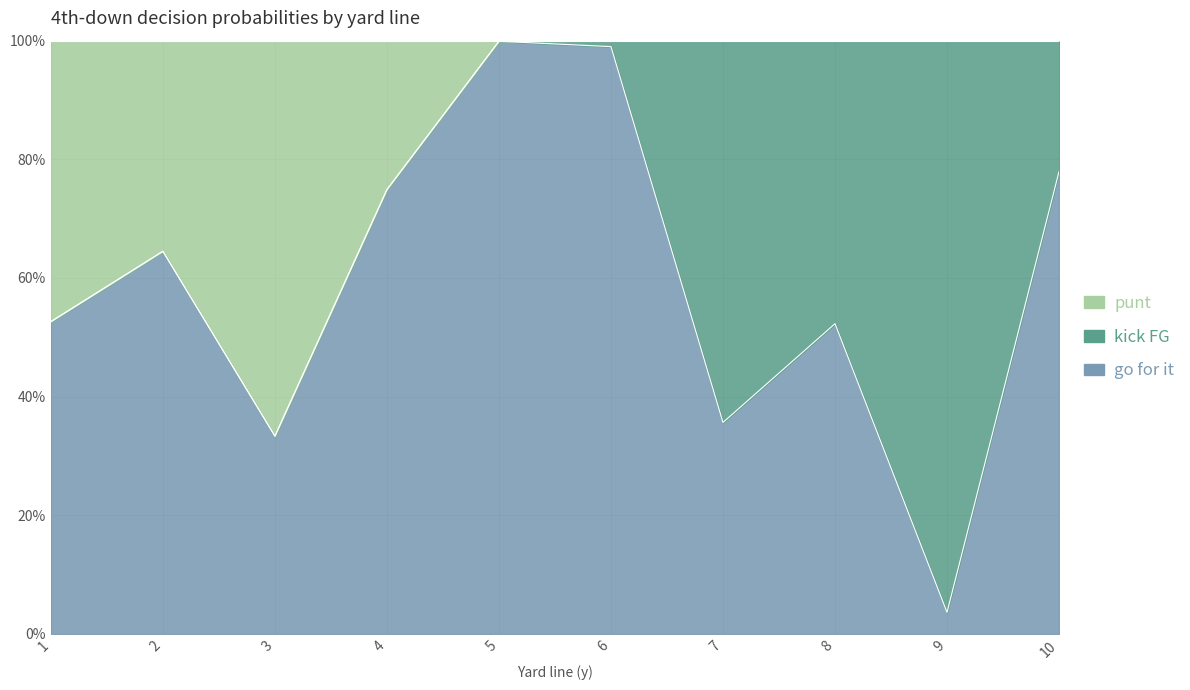

True or false: punt and gofor intersect in this chart.

False